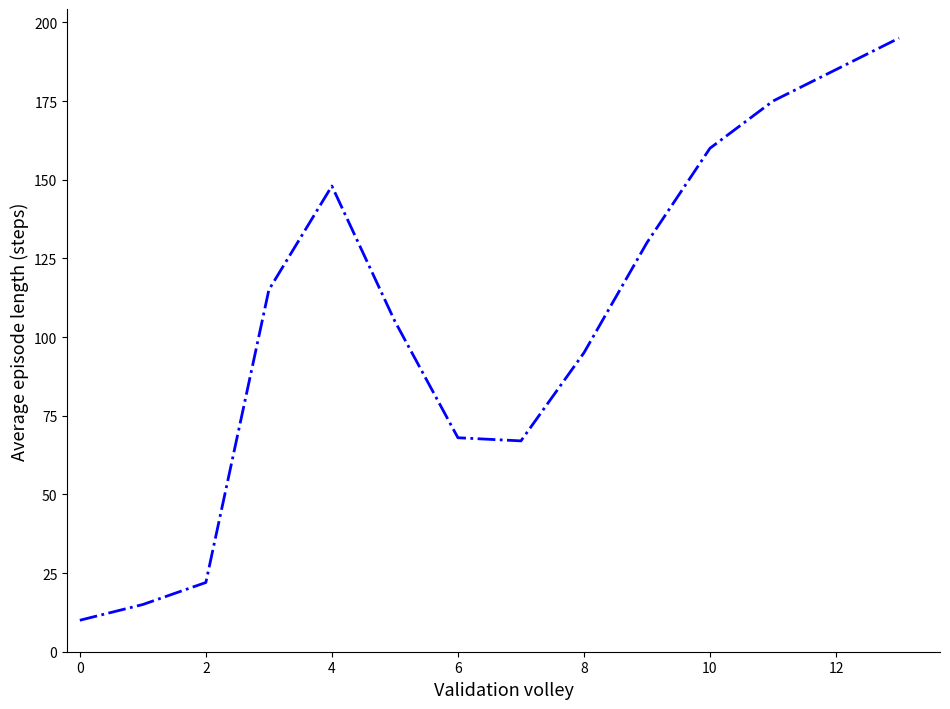

What is the minimum value shown in the chart?

10